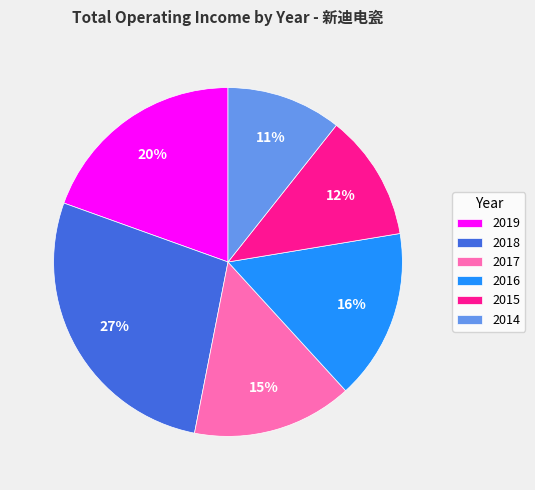

Is it true that 2014 is 24% of the pie?

False